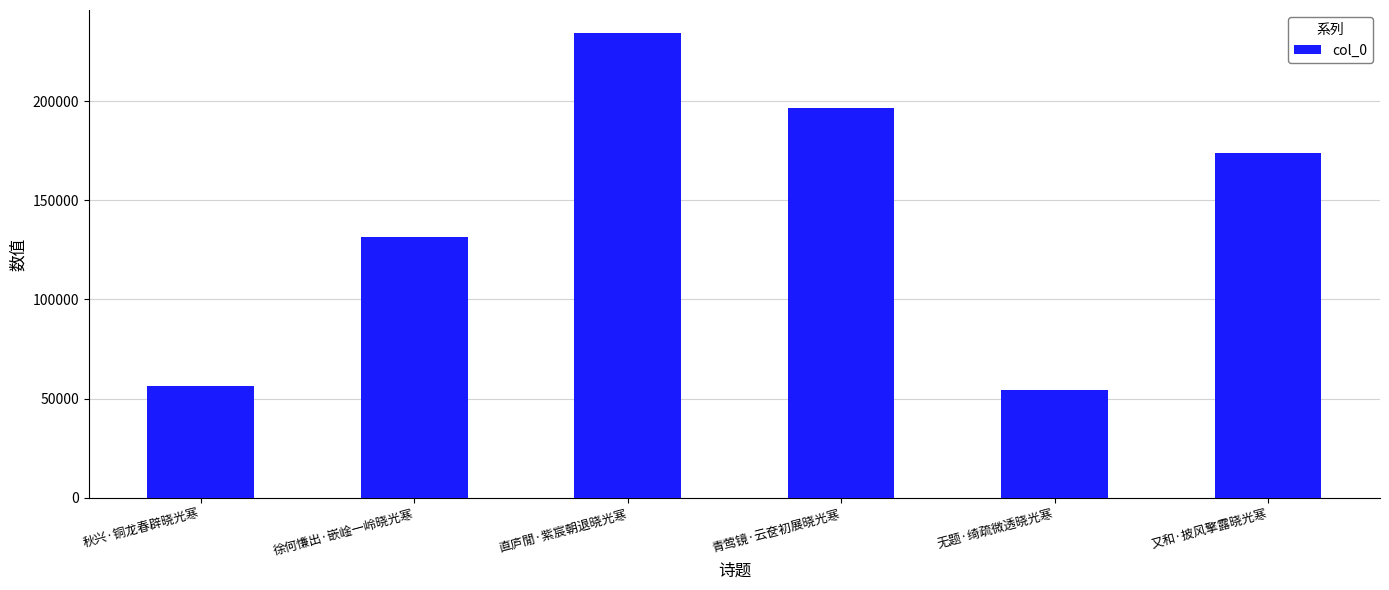

Count the number of data series in this chart.

1